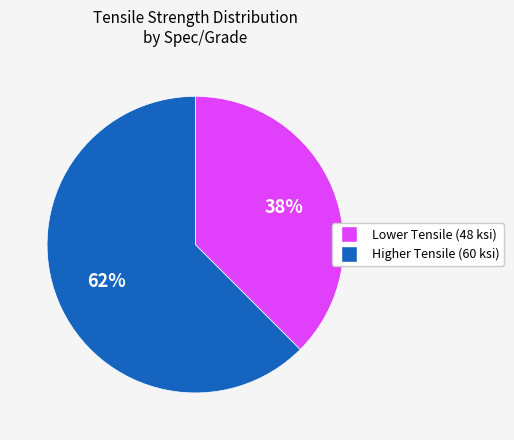

How many segments does this pie chart have?

2